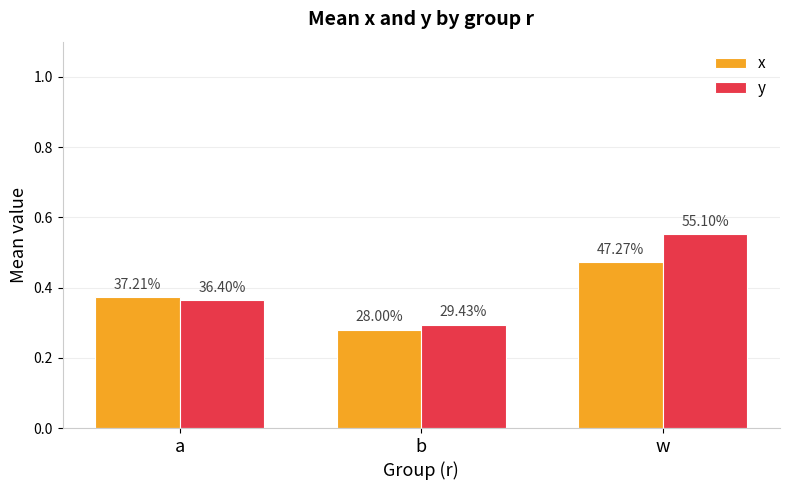

What is the sum of all x values?

1.1